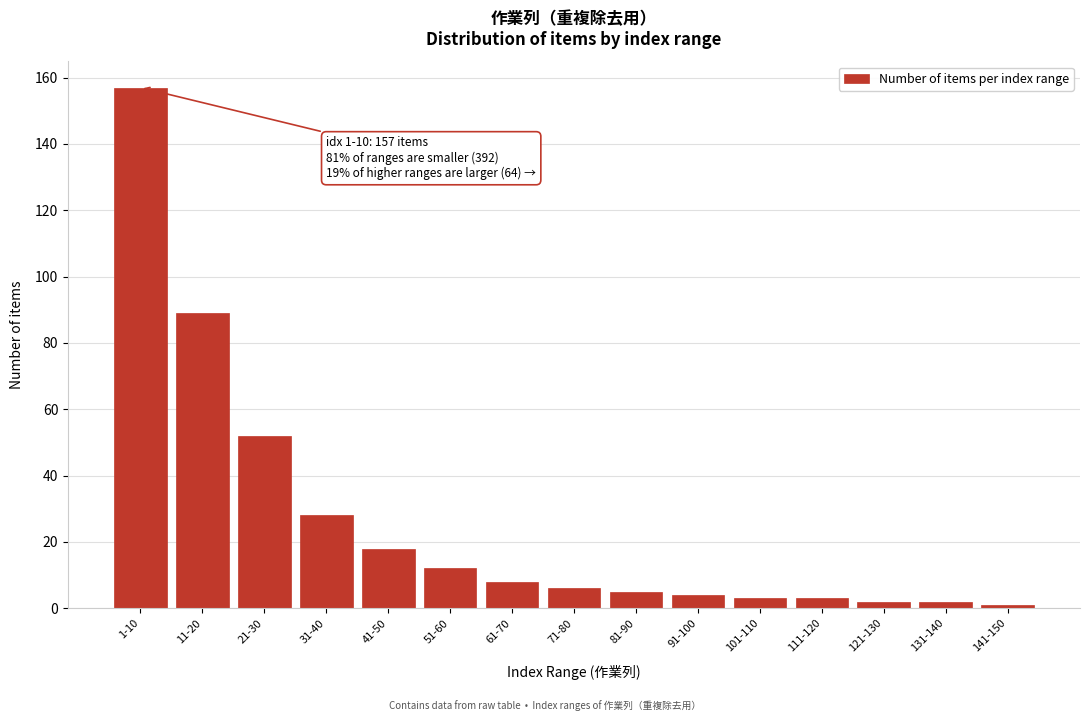

Reading right to left, list all the values displayed in this chart.

141-150=1	131-140=2	121-130=2	111-120=3	101-110=3	91-100=4	81-90=5	71-80=6	61-70=8	51-60=12	41-50=18	31-40=28	21-30=52	11-20=89	1-10=157